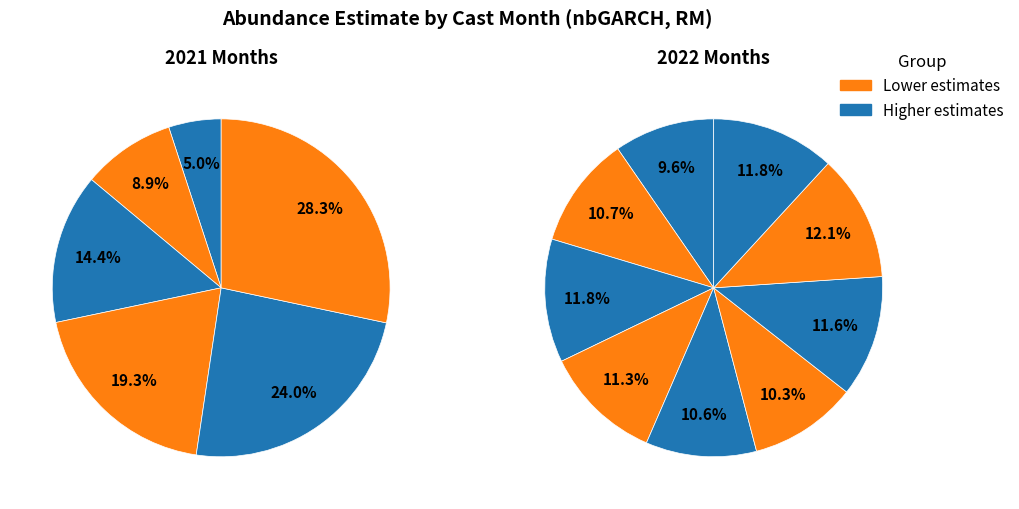

Is it true that 10 is 1% of the pie?

False